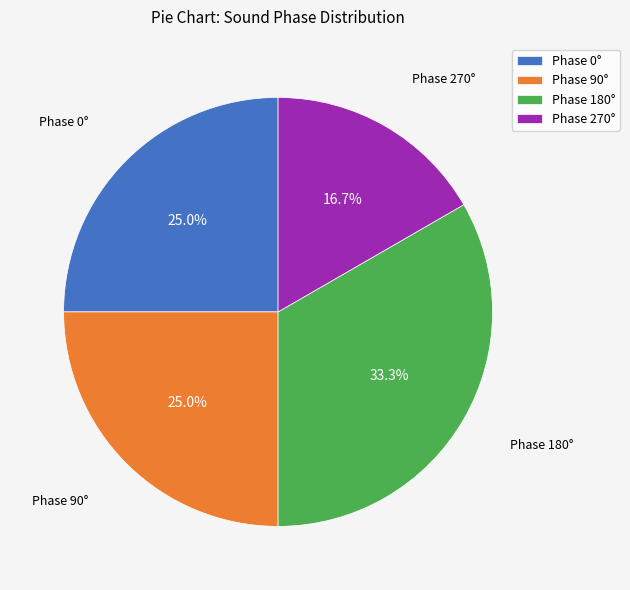

Which category has the biggest portion of the pie?

Phase 180°